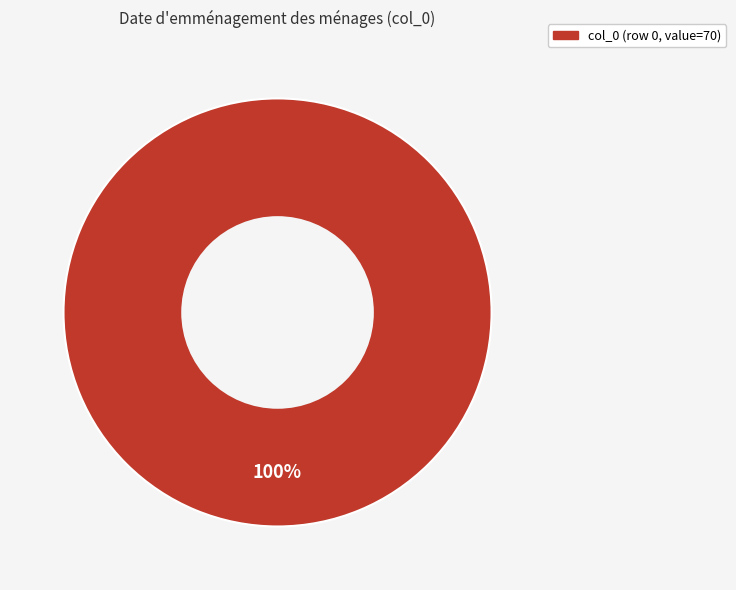

Is there any slice that represents more than half of the pie?

Yes